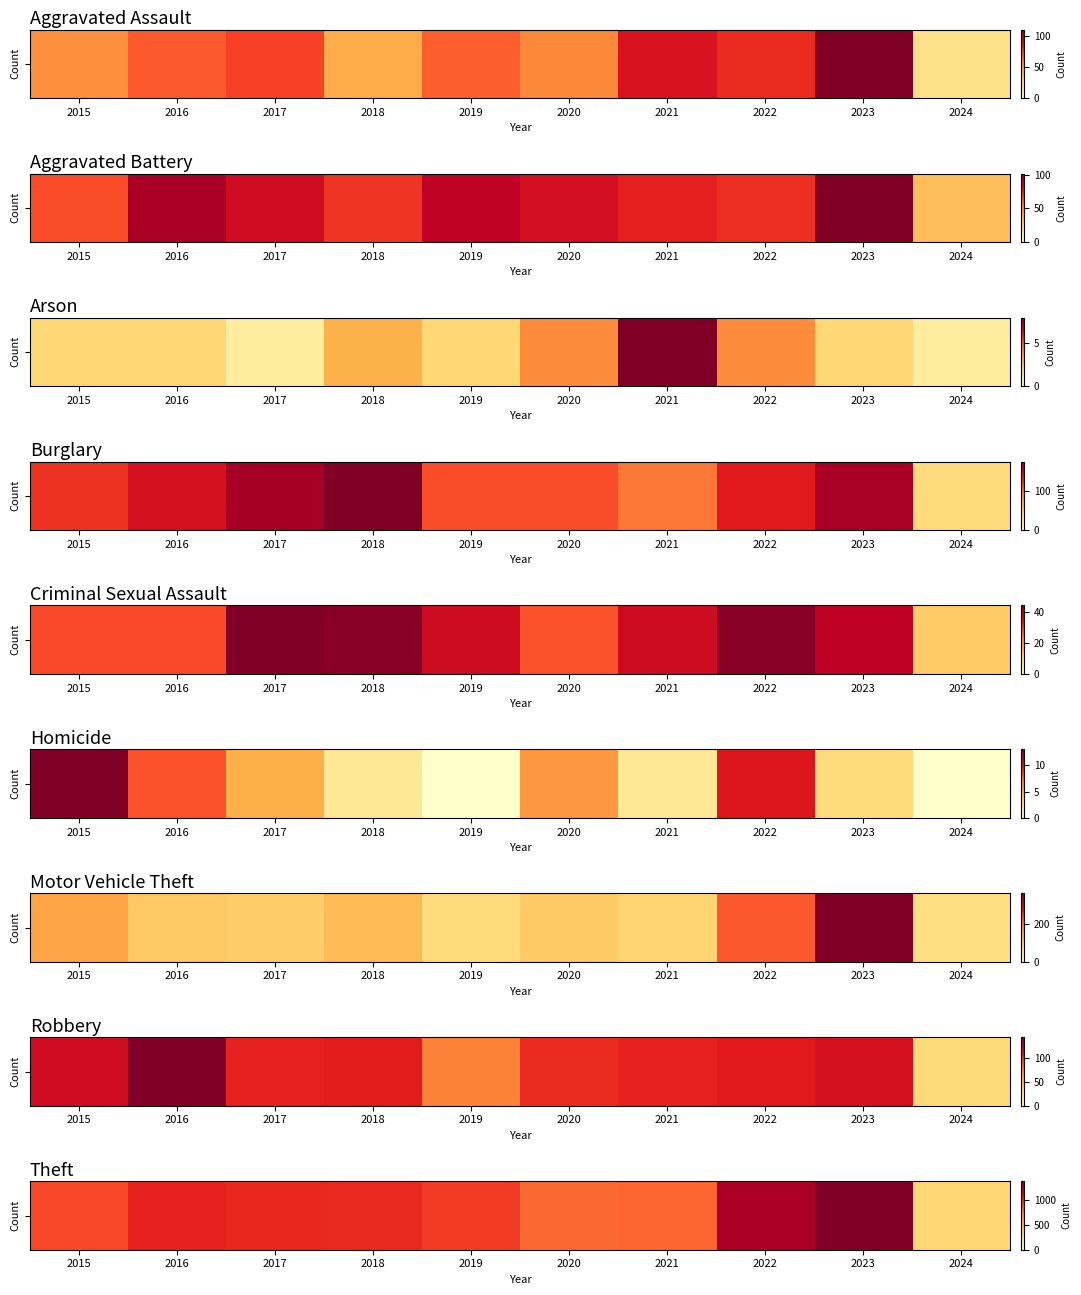

What is the average value?

926